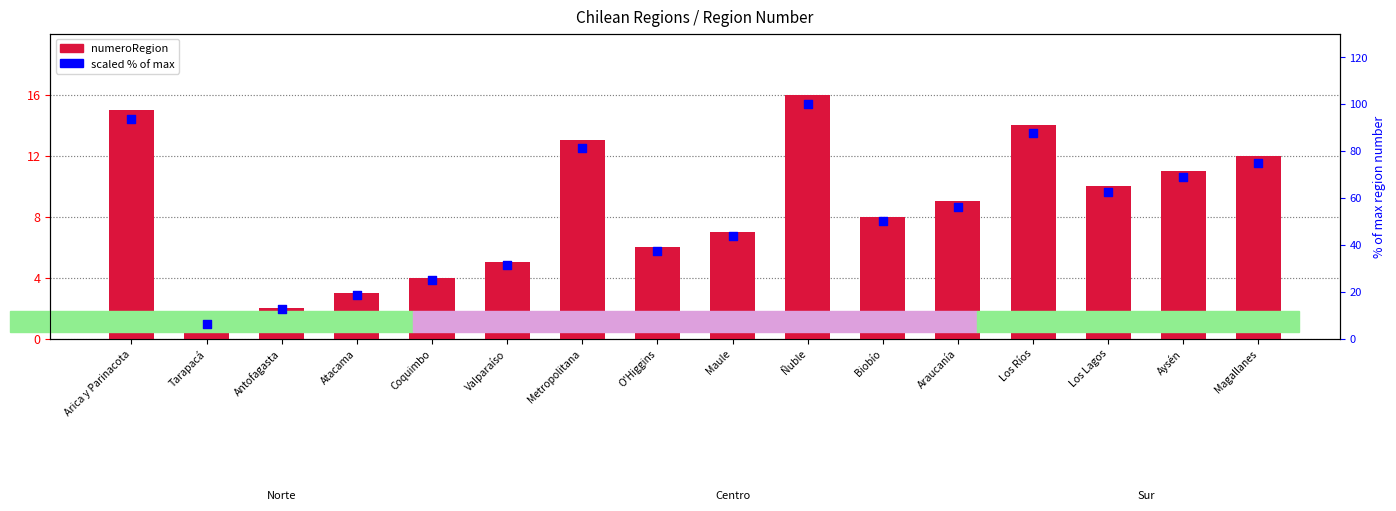

Which series contains the highest Y value?

scaled % within range